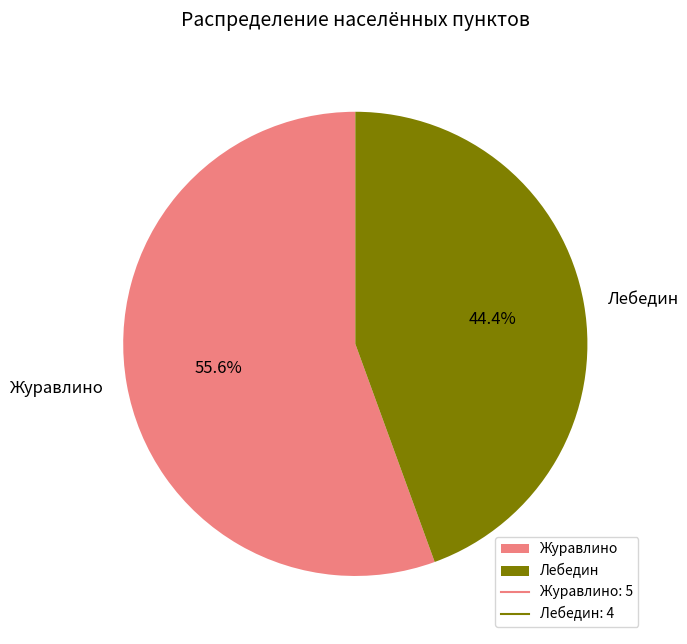

Which slice represents more than half of the pie?

Журавлино